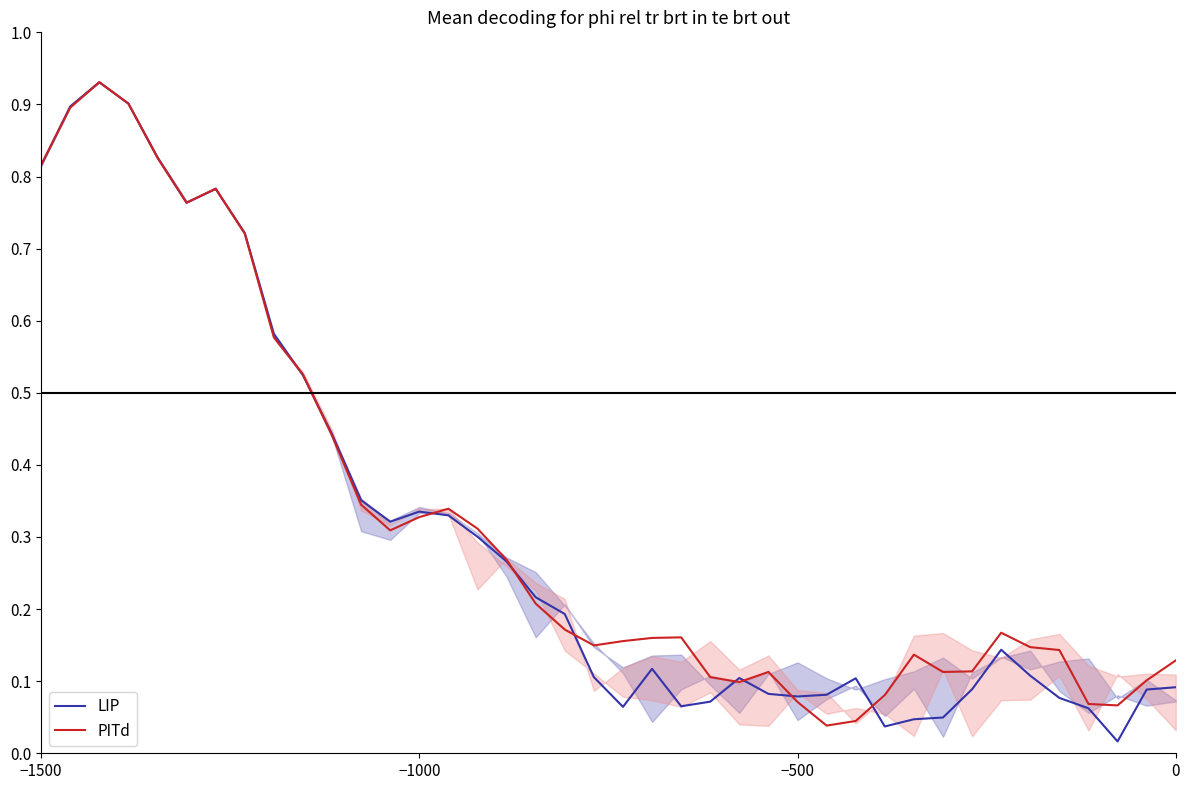

The LIP series shows 0.1 at 0. True or false?

True